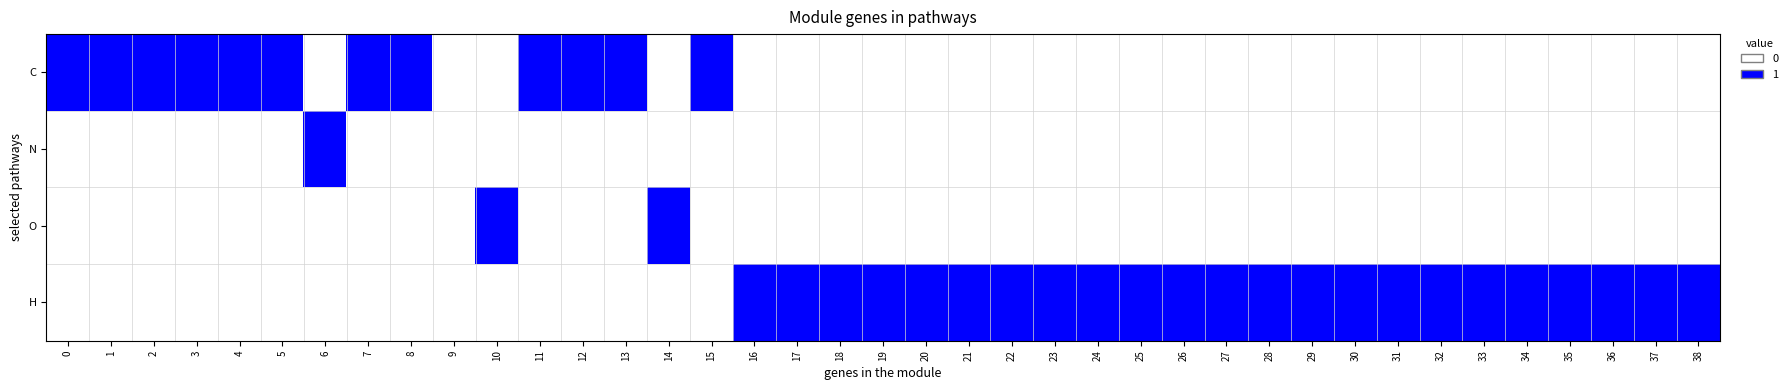

How many distinct data groups are displayed?

4